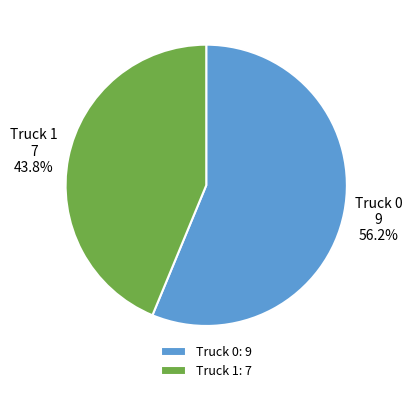

Rank the categories by value from lowest to highest.

Truck 1, Truck 0